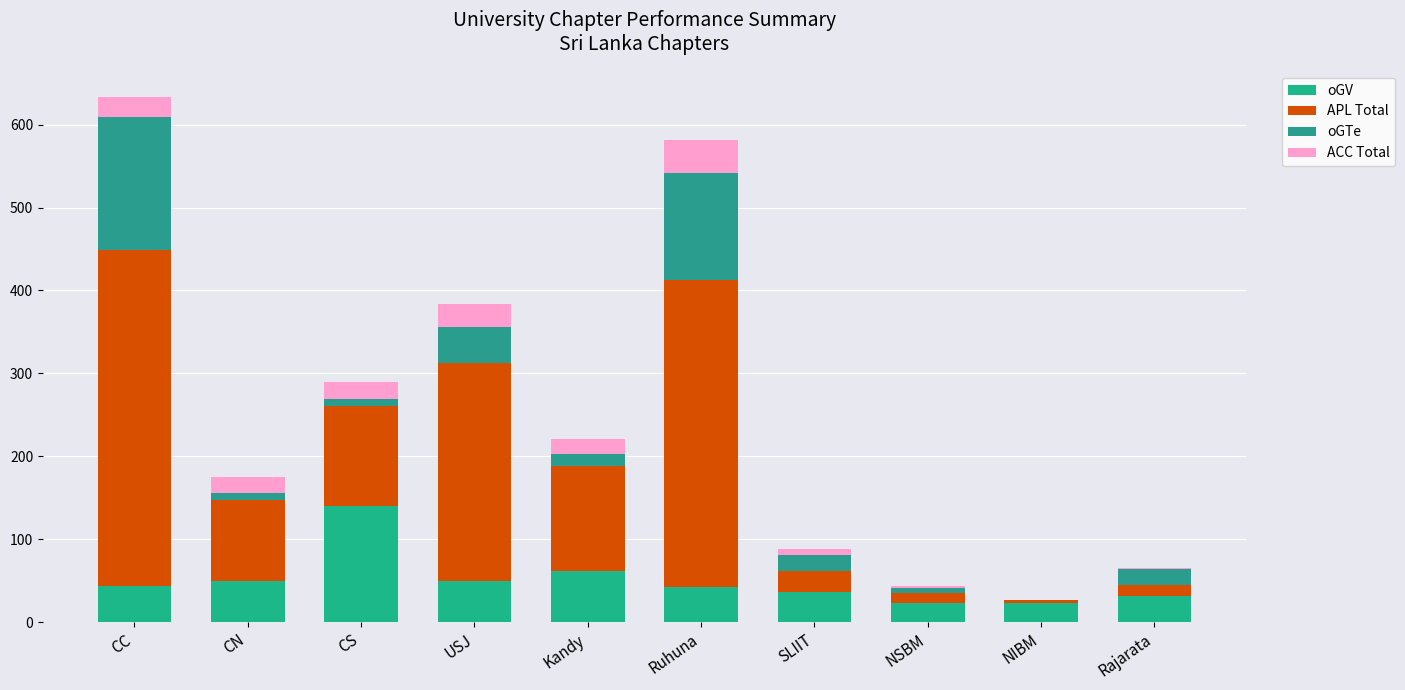

Count the number of data series in this chart.

4